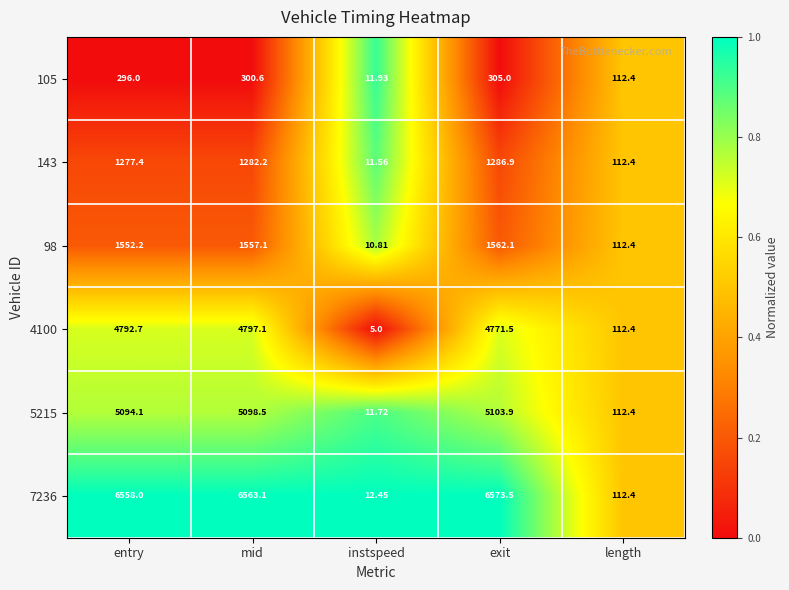

Is the value of 4100 at instspeed greater than the value of 7236 at exit?

No